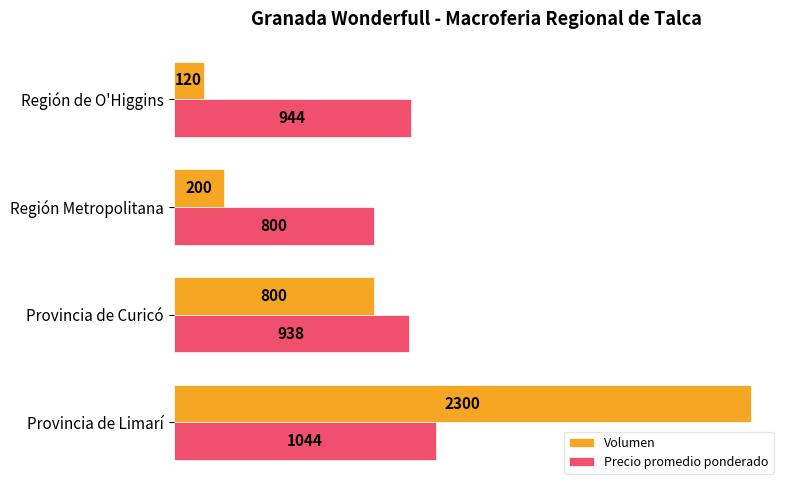

What is the difference between the maximum and second lowest values in the Precio promedio ponderado series?

106